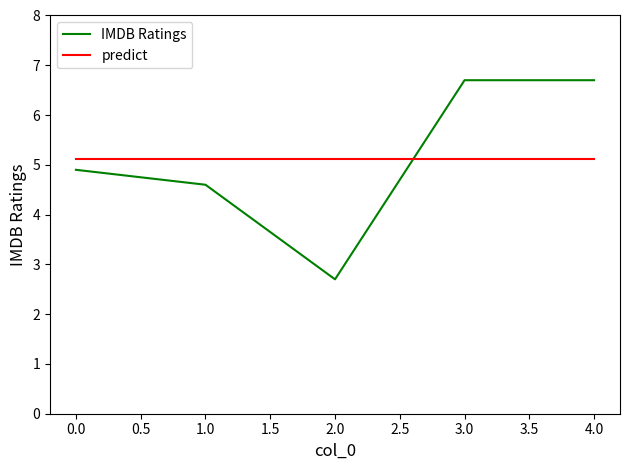

The chart shows a value of 8.8 at 0. True or false?

False